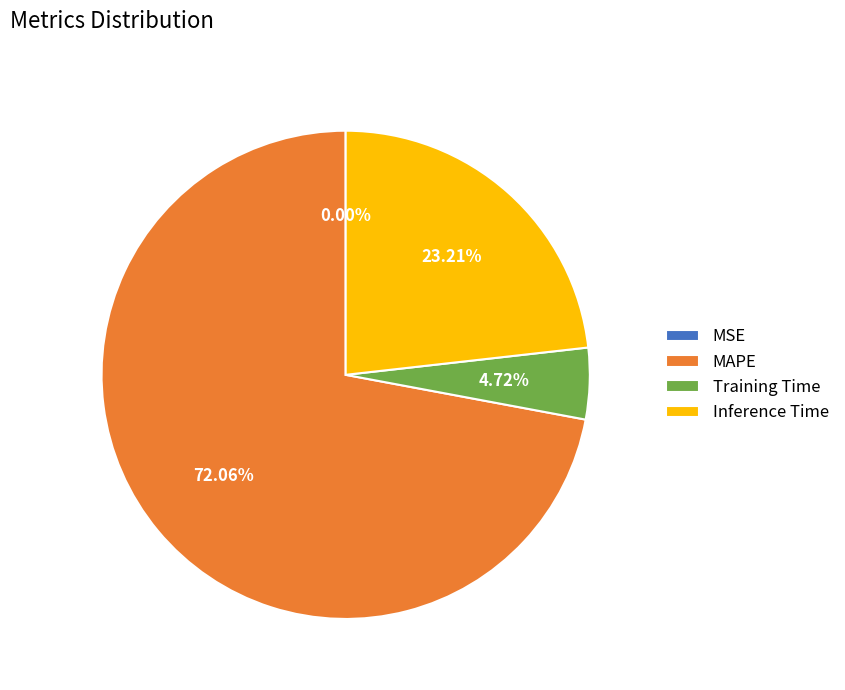

Combined, do Inference Time and MAPE account for over 50%?

Yes